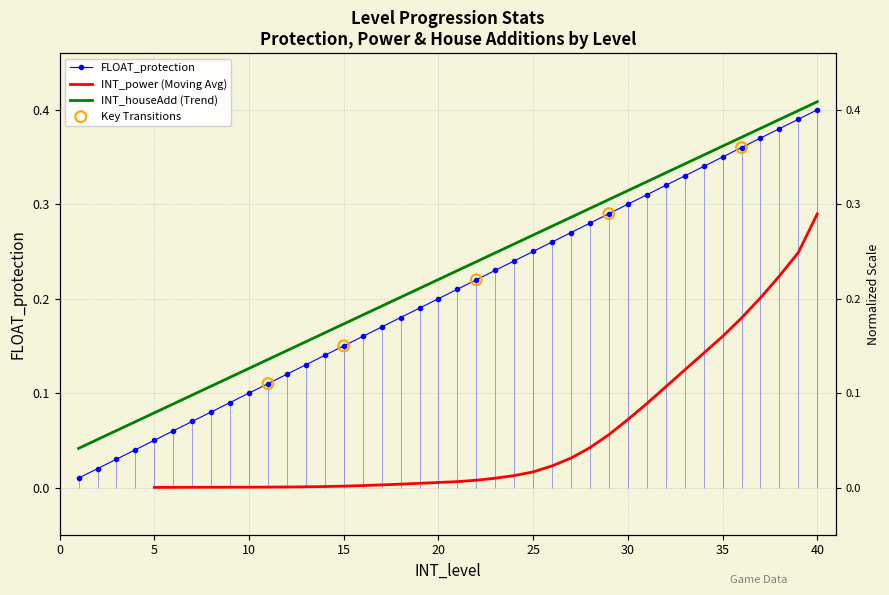

At how many categories does at least one series exceed 0?

40